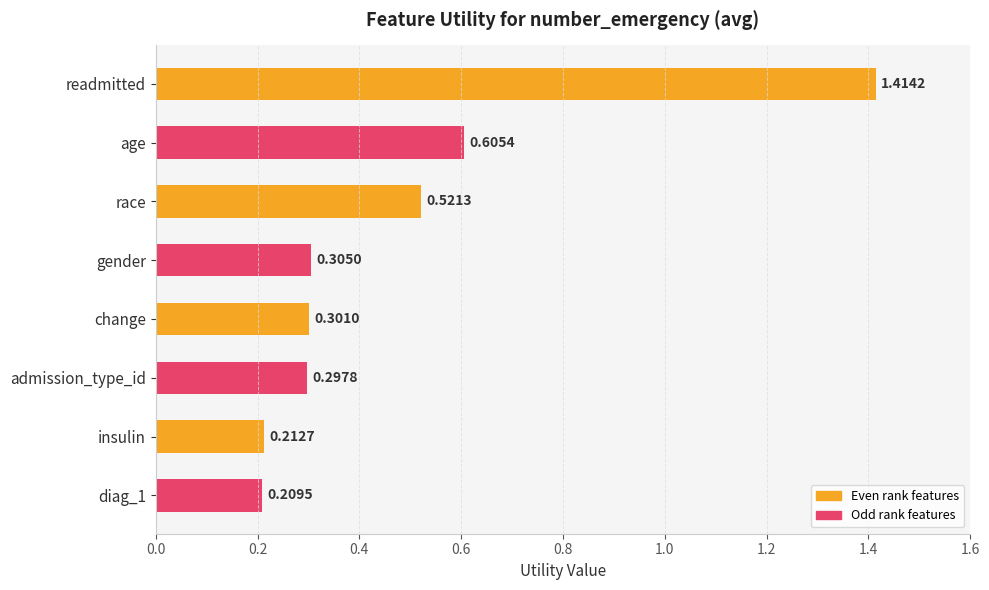

What is the sum of all values?

3.9